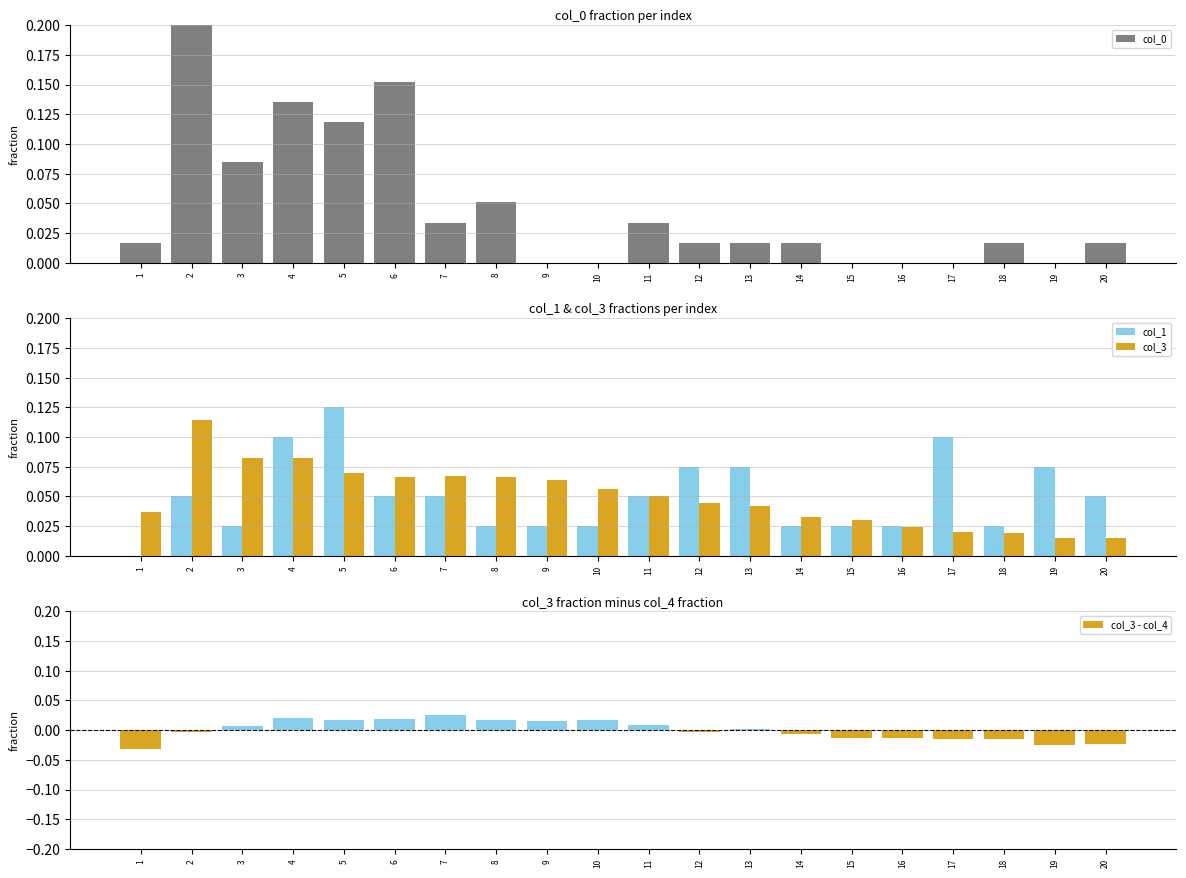

Count the number of categories in the chart.

20